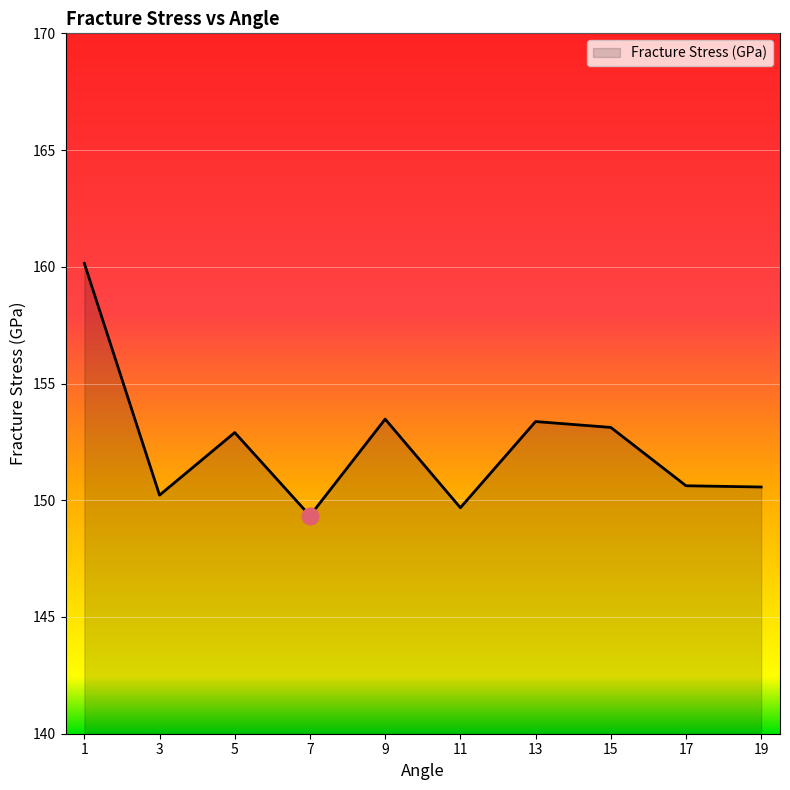

True or false: the data shows 234.9 at 13.

False